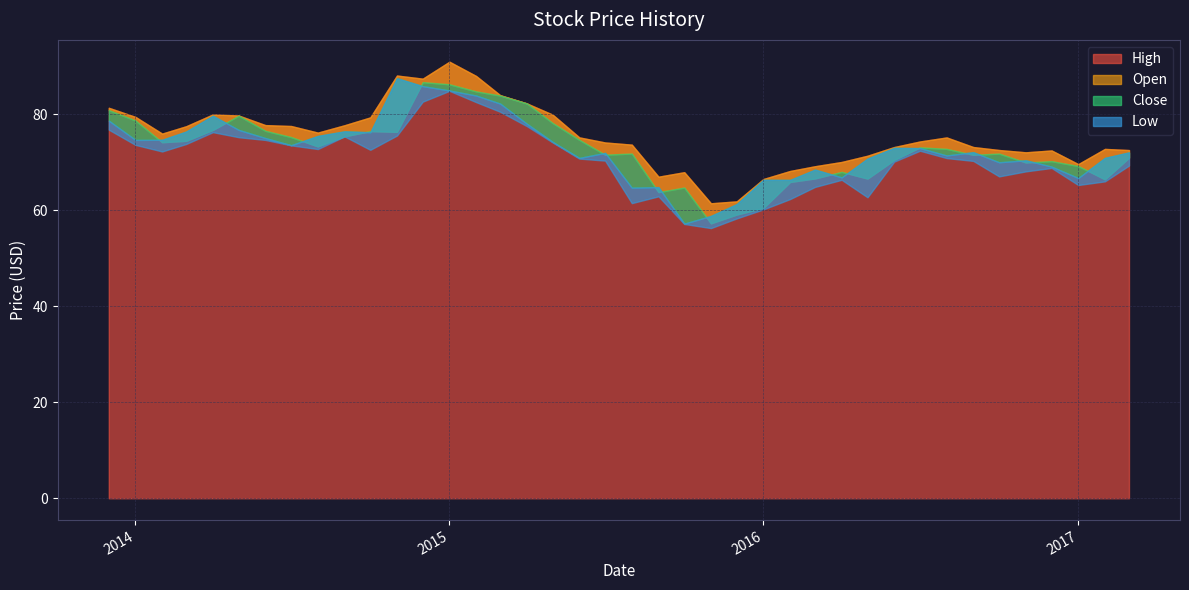

Which series has the widest spread of values?

Close